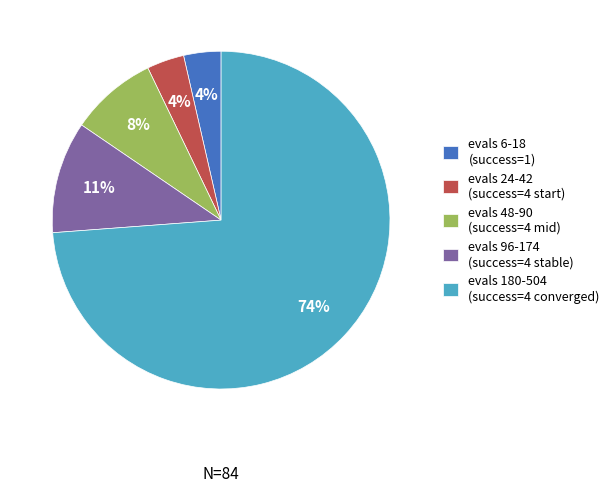

What percentage is the evals 24-42 (success=4 start) slice, to the nearest percent?

4%